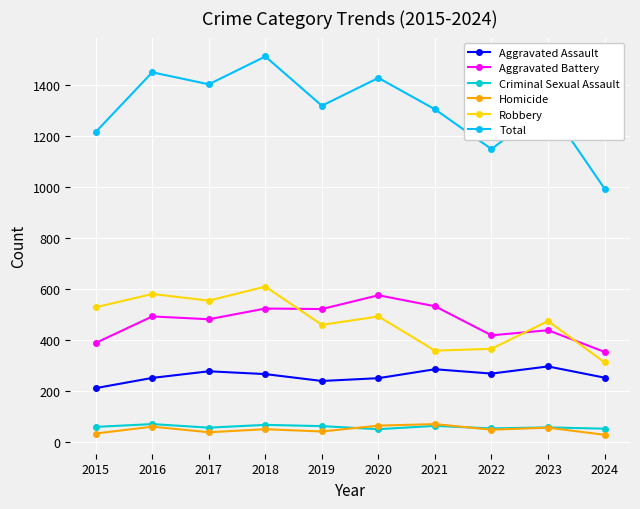

What is the difference between the maximum and minimum values in the Robbery series?

297